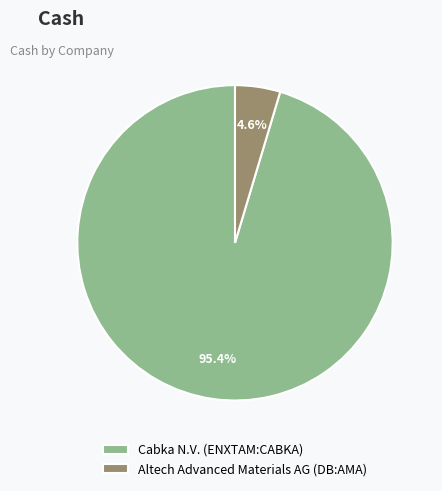

How many slices are in this pie chart?

2